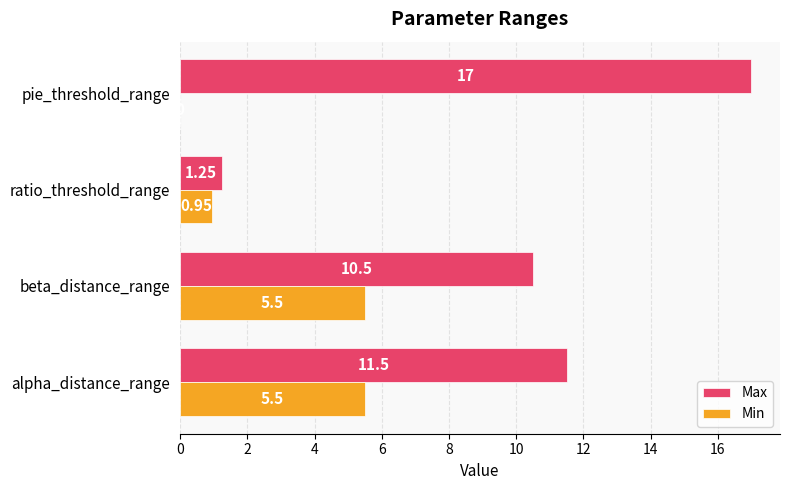

Count the number of data series in this chart.

2